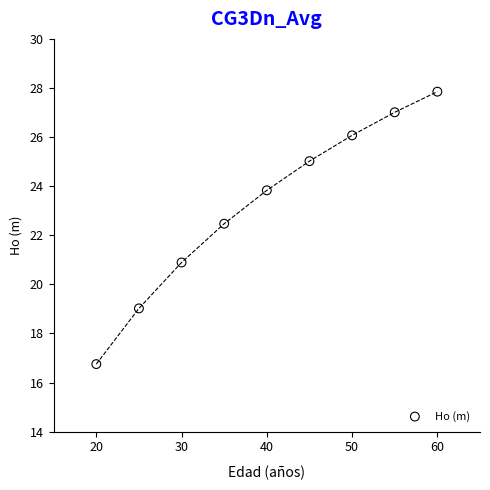

What is the average X value?

40.0